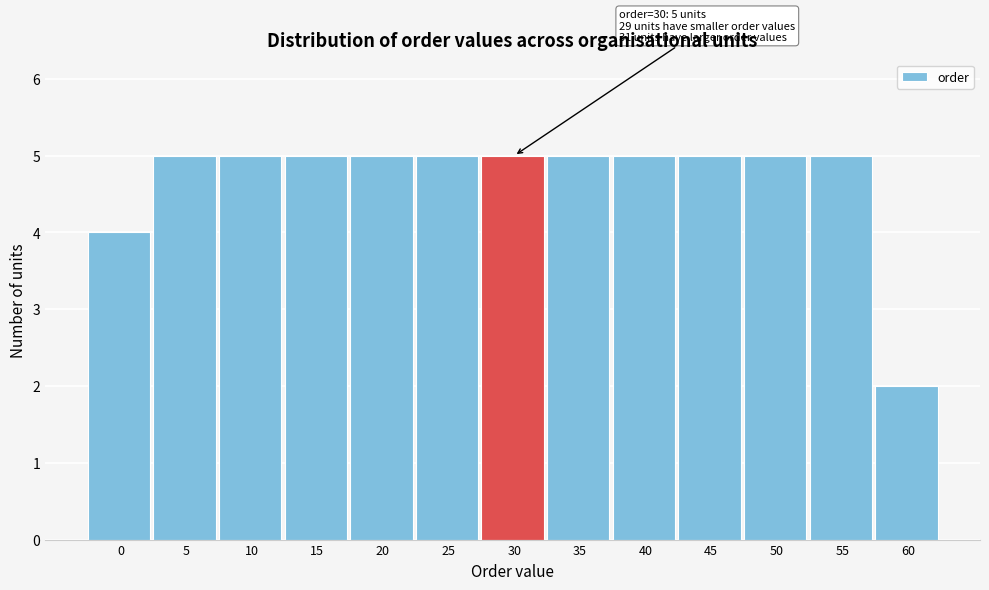

Reading left to right, transcribe all the data shown in this chart.

0=4	5=5	10=5	15=5	20=5	25=5	30=5	35=5	40=5	45=5	50=5	55=5	60=2